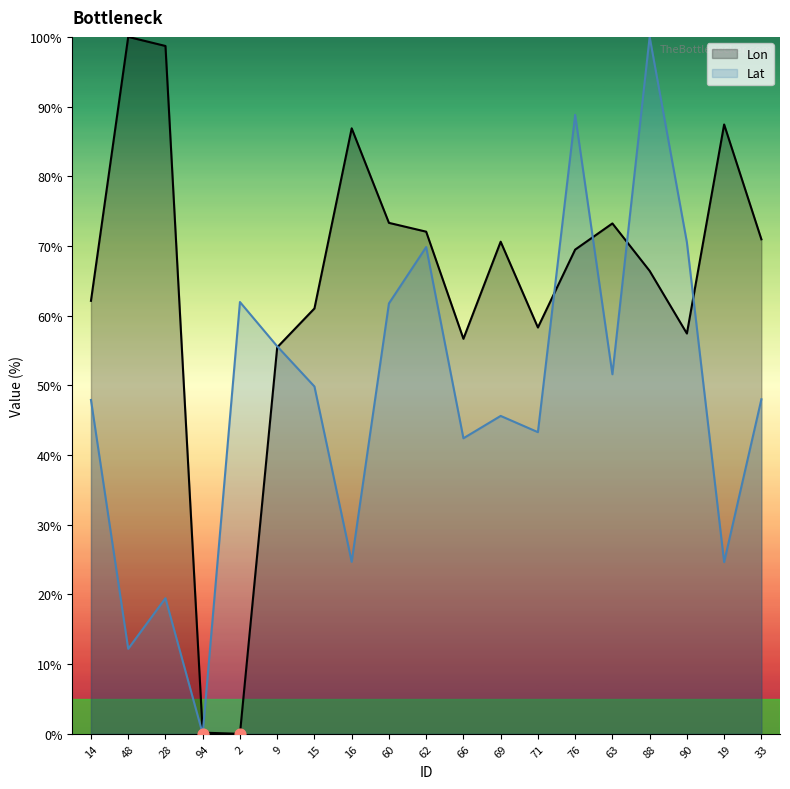

Which series contains the highest Y value?

Lon